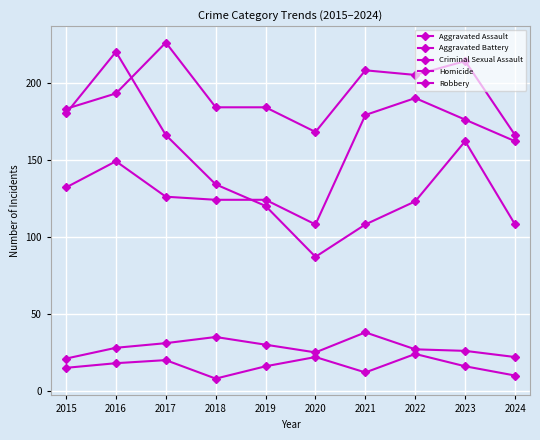

What is the spread (max minus min) of values at 2021?

196